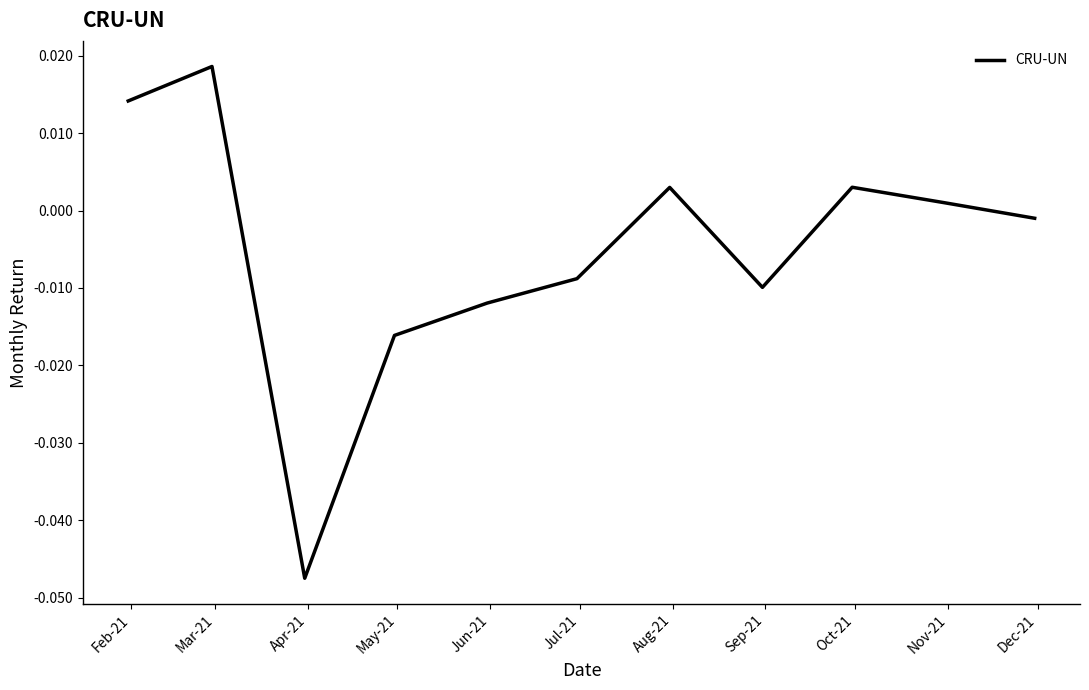

Does the chart display data point markers on the line(s)?

No